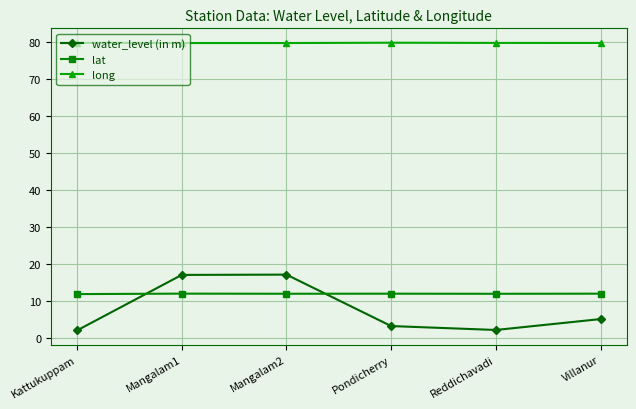

What is the sum of the lat values at Mangalam2 and Mangalam1?

23.8